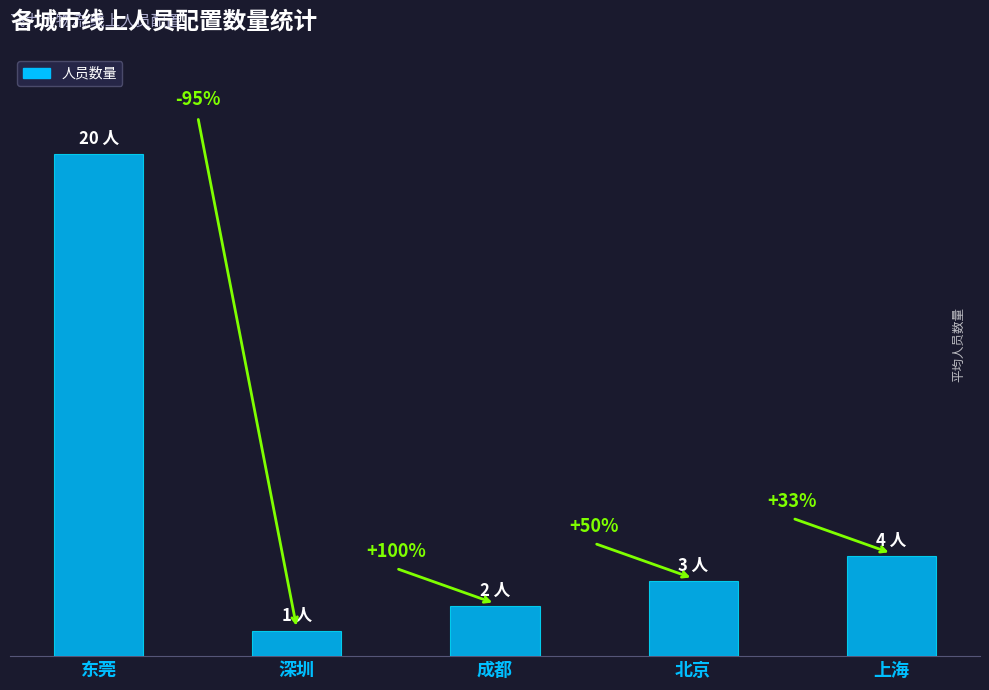

Does the chart contain any negative values?

No